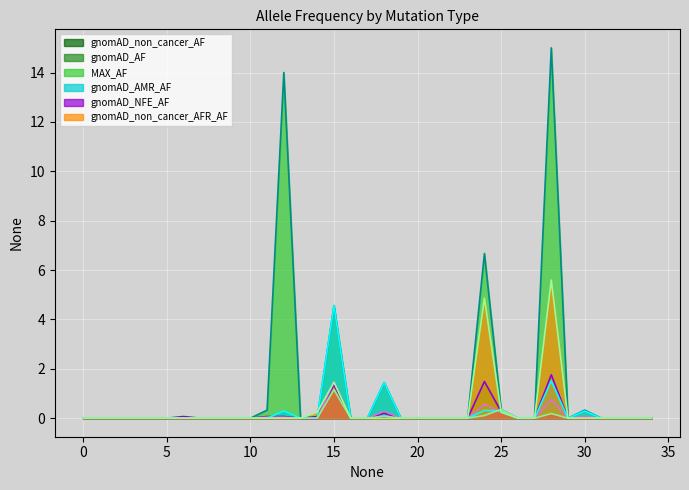

How many lines are shown in the chart?

6